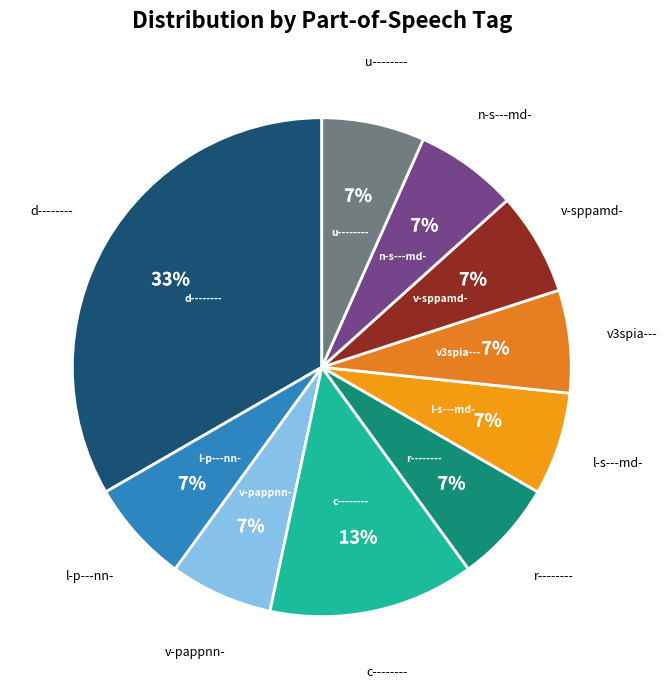

Does any single category account for the majority?

No